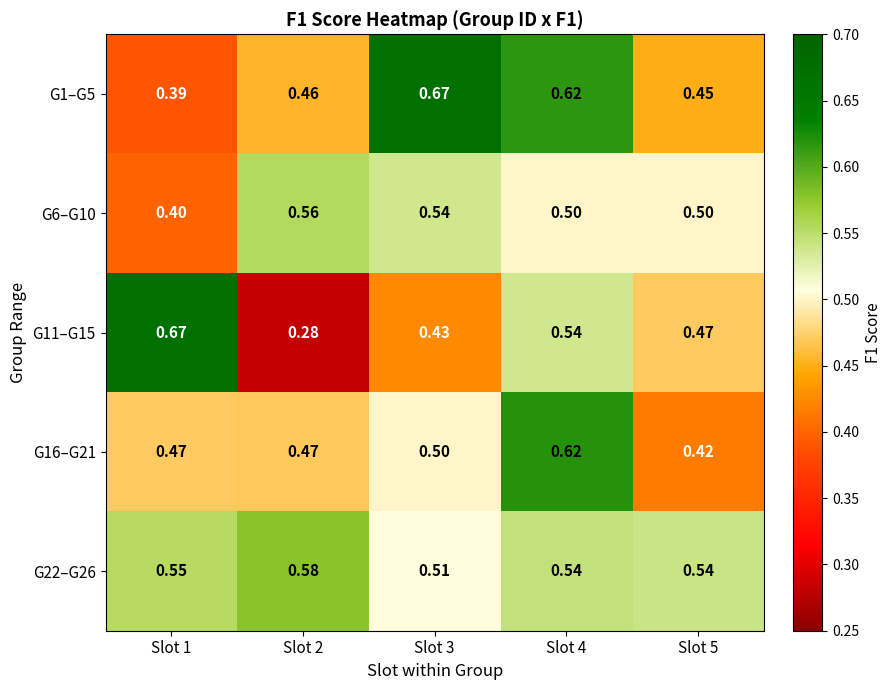

How many series are shown in this chart?

5